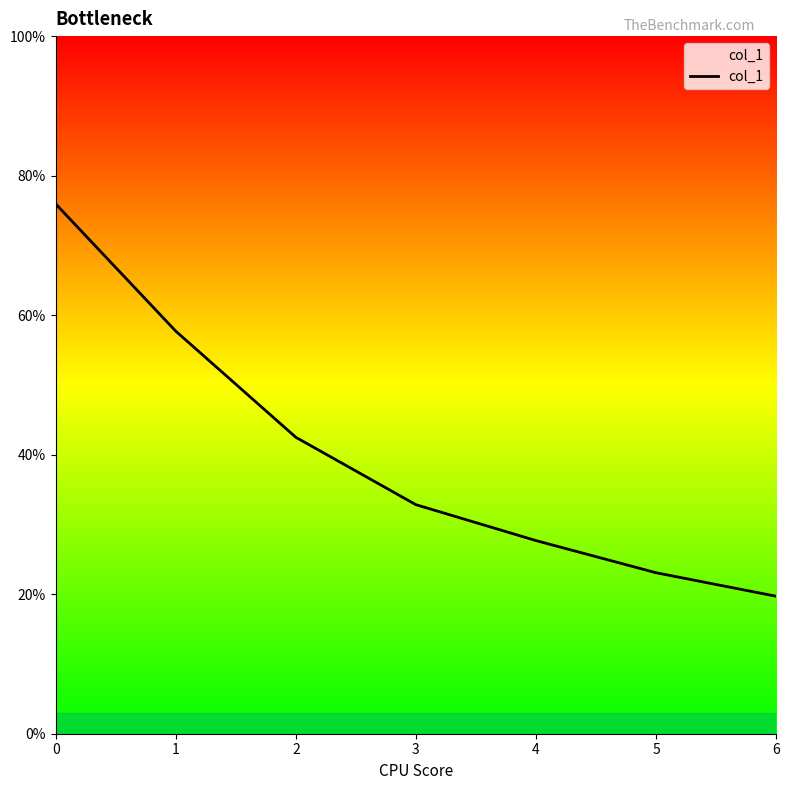

Reading left to right, what are all the values shown in this chart?

0.8	0.6	0.4	0.3	0.3	0.2	0.2